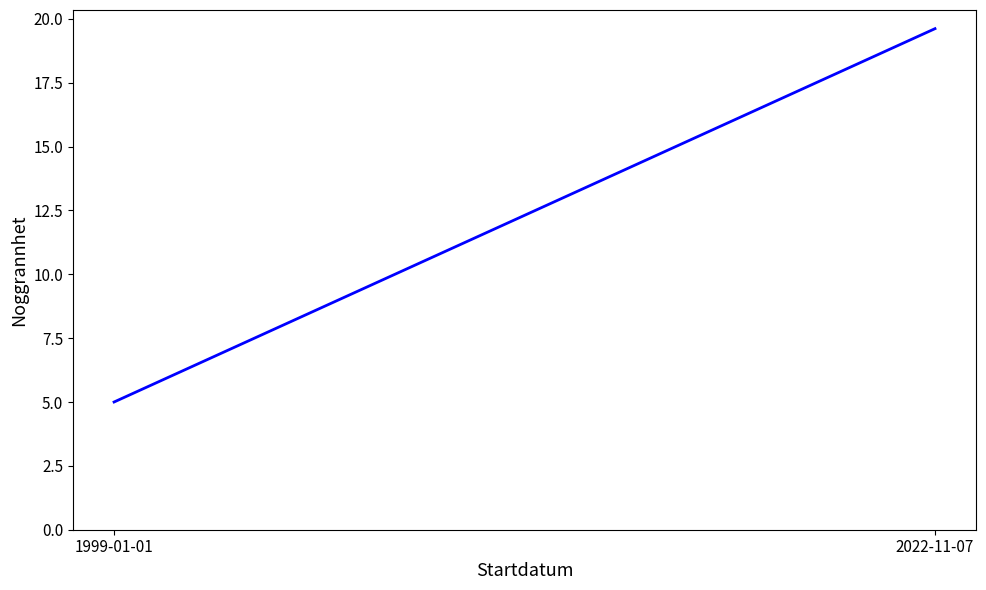

What is the approximate value at 2022-11-07?

19.6